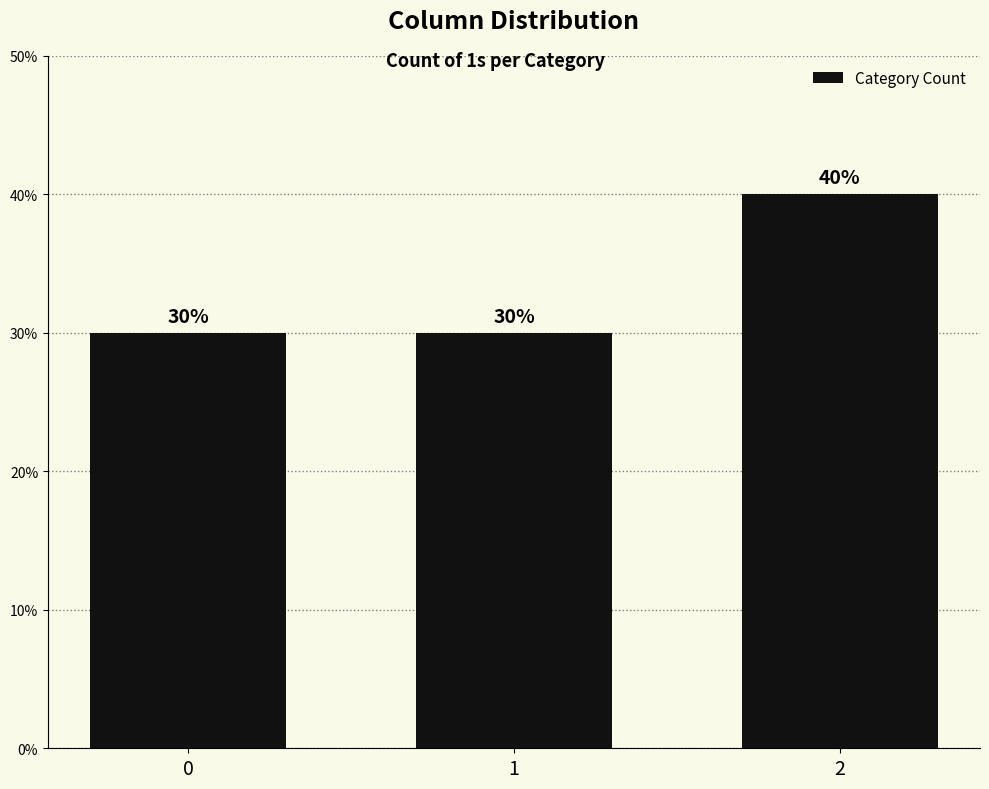

True or false: the data shows 10 at 0.

False